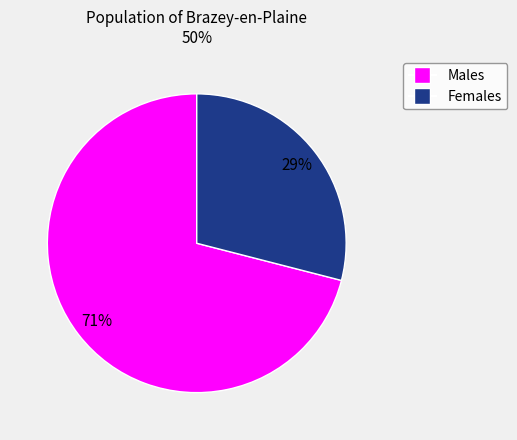

To the nearest percent, what is the difference between the largest and smallest slice percentages?

42%